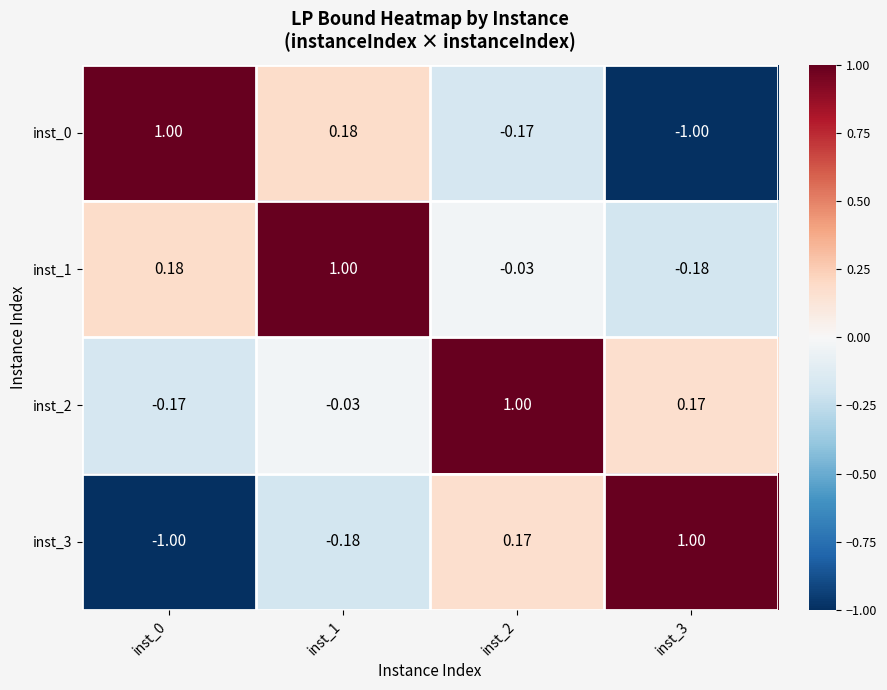

Is the value of inst_1 at inst_1 greater than the value of inst_3 at inst_2?

Yes